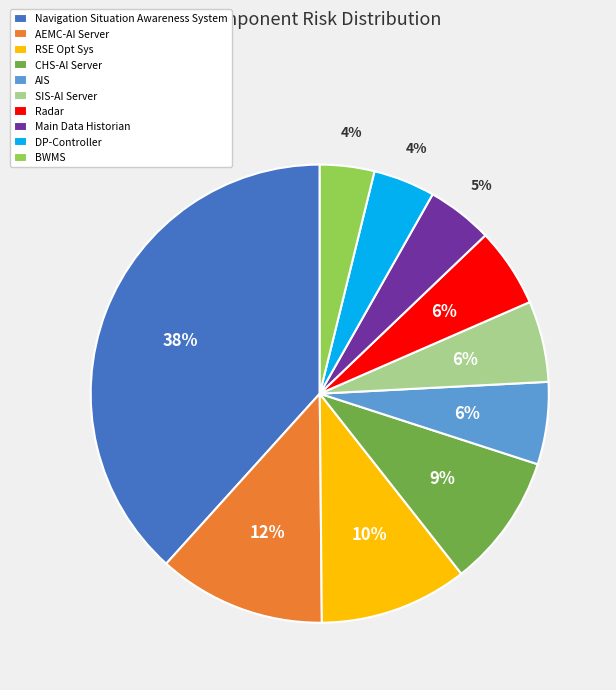

Do RSE Opt Sys and SIS-AI Server together represent more than half of the pie?

No